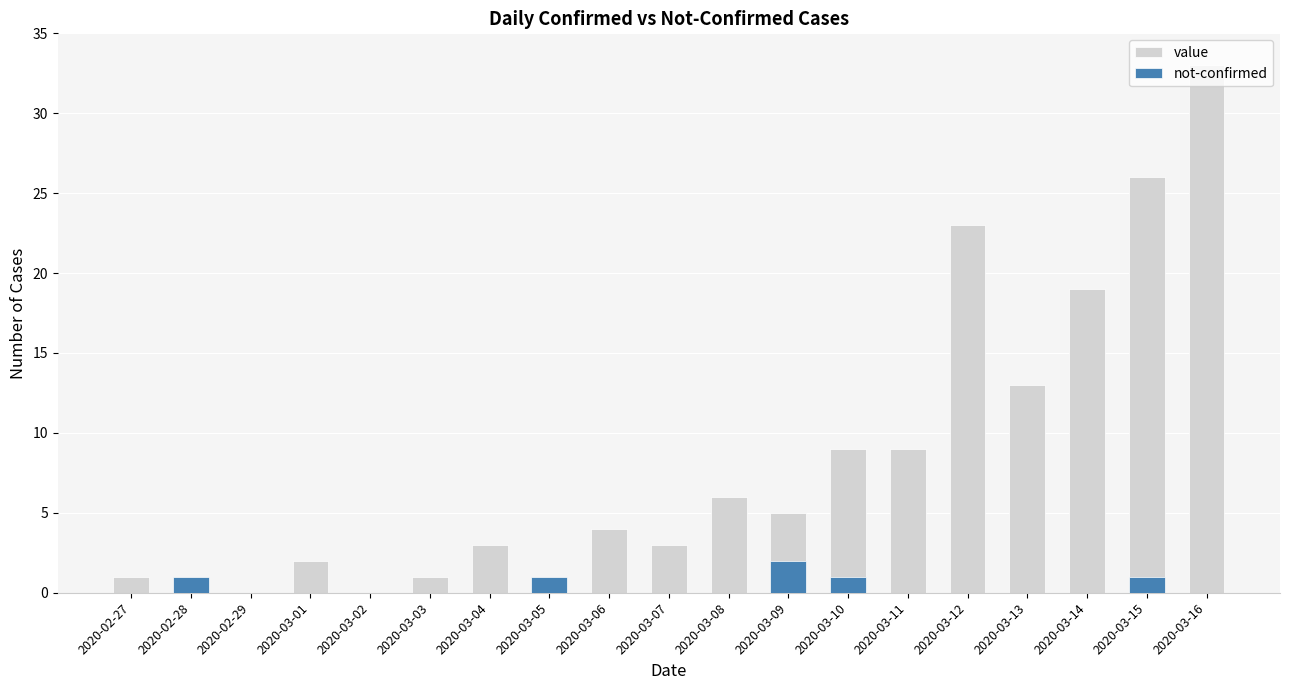

Which series has the largest total across all categories?

value